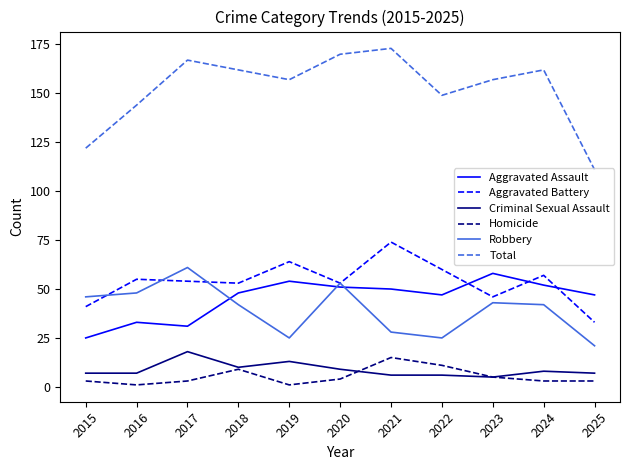

The Homicide series shows 4 at 2020. True or false?

True